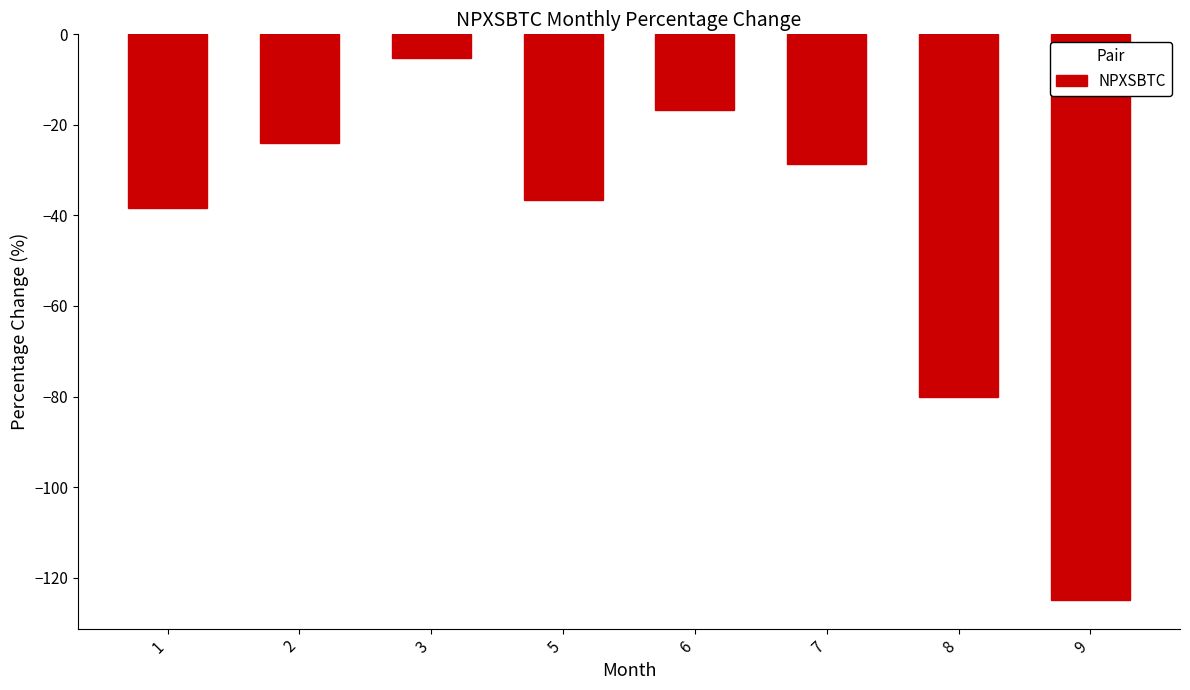

List the labels in order of value, largest first.

3, 6, 2, 7, 5, 1, 8, 9